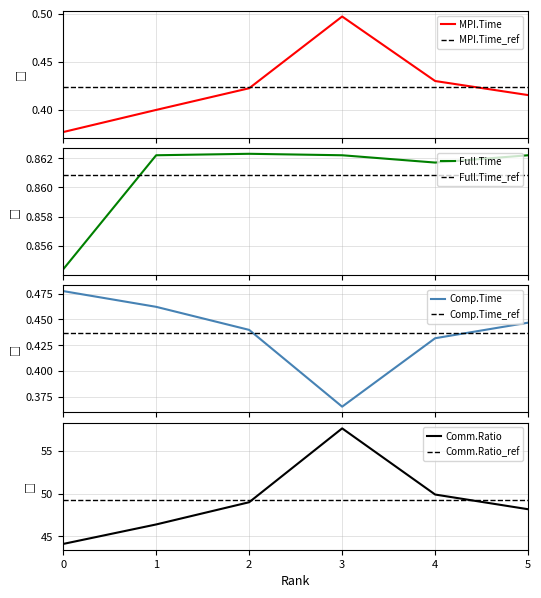

Reading left to right, transcribe all the data shown in this chart.

MPI.Time: 0=0.4	1=0.4	2=0.4	3=0.5	4=0.4	5=0.4
Full.Time: 0=0.9	1=0.9	2=0.9	3=0.9	4=0.9	5=0.9
Comp.Time: 0=0.5	1=0.5	2=0.4	3=0.4	4=0.4	5=0.4
Comm.Ratio: 0=44.1	1=46.4	2=49.0	3=57.6	4=49.9	5=48.2